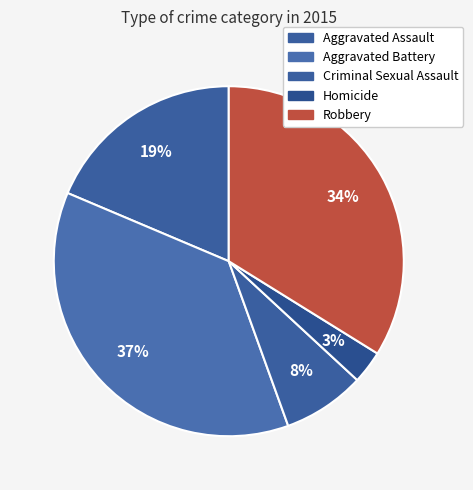

The Robbery slice represents 29% of the pie. True or false?

False